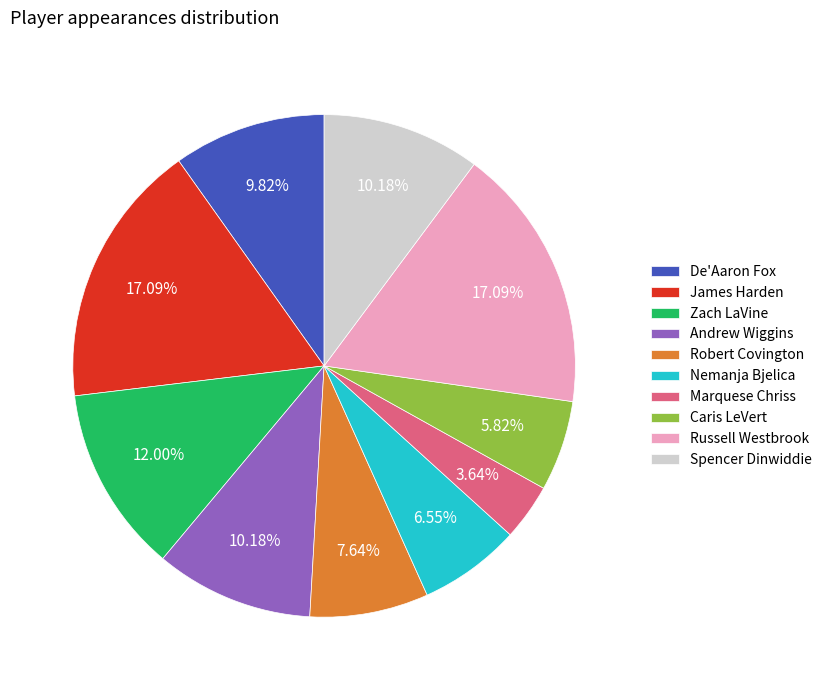

What is the ratio of the value at Caris LeVert to the value at Spencer Dinwiddie?

0.6